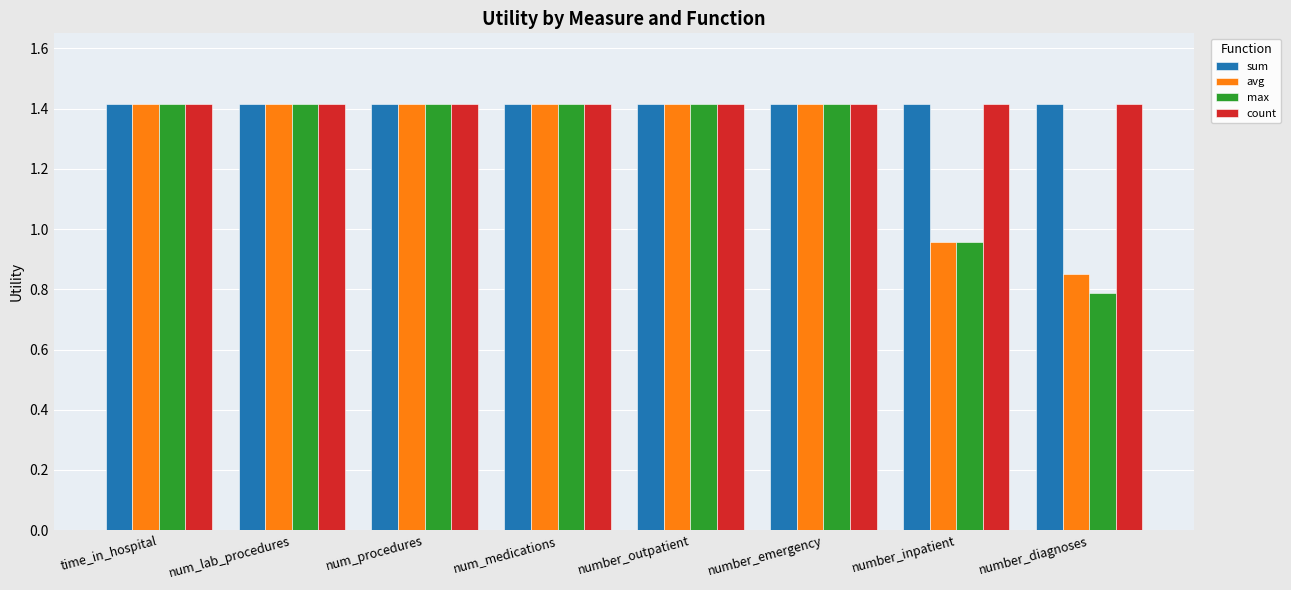

What position from the left is num_lab_procedures?

2